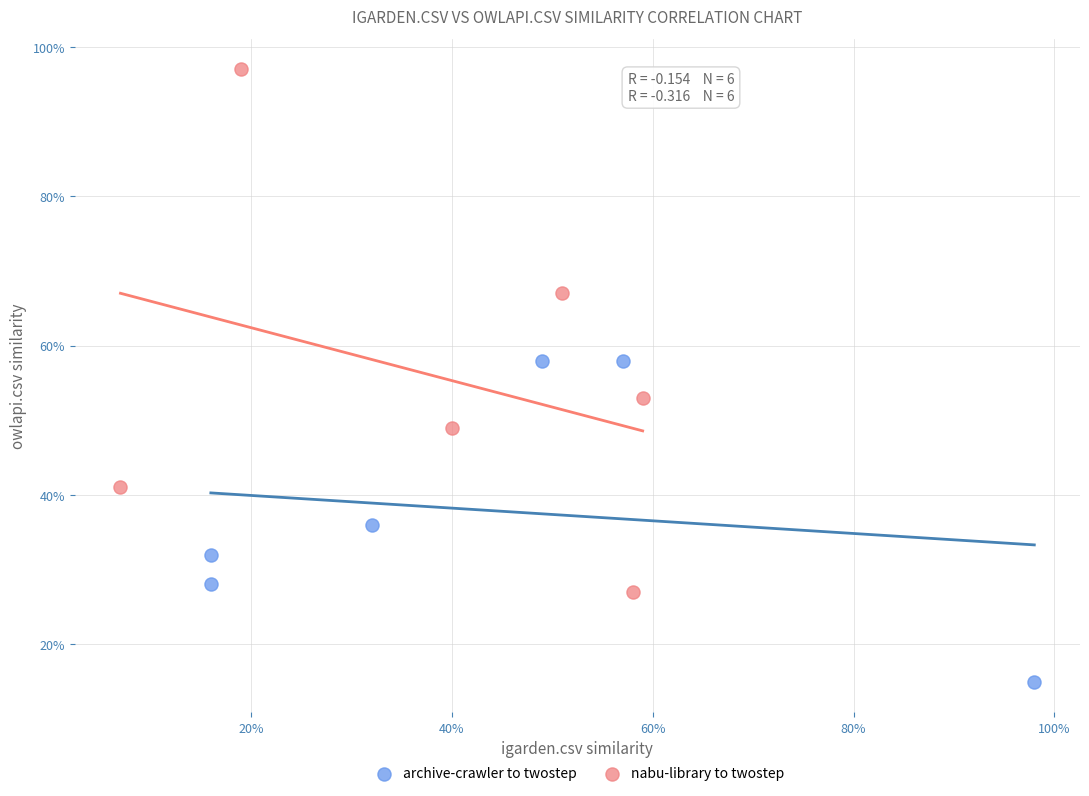

What are all the series names shown in the legend?

archive-crawler to twostep, nabu-library to twostep